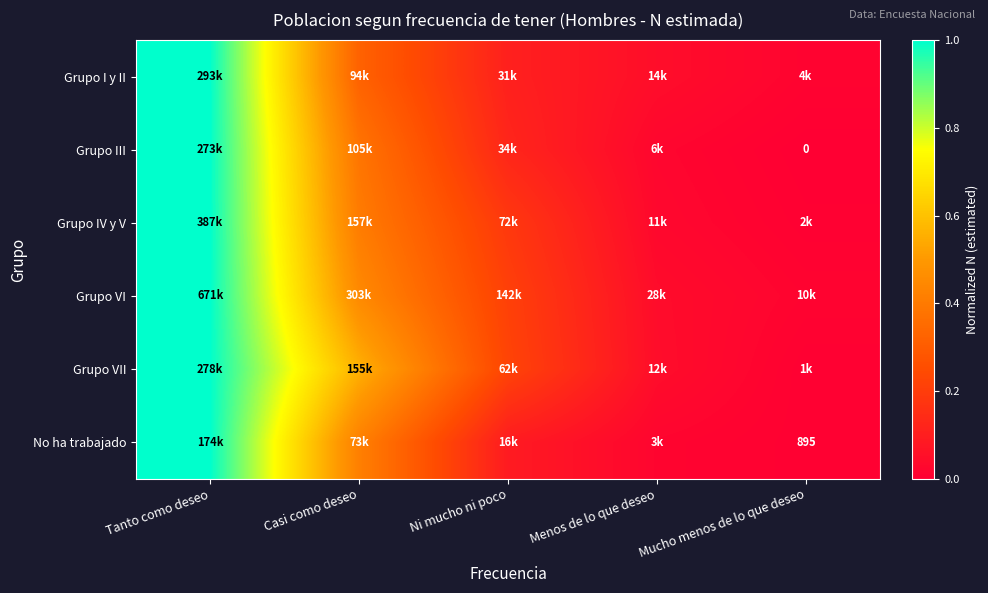

Rank the series at Mucho menos de lo que deseo from lowest to highest value.

Grupo III, Grupo VII, No ha trabajado, Grupo IV y V, Grupo I y II, Grupo VI